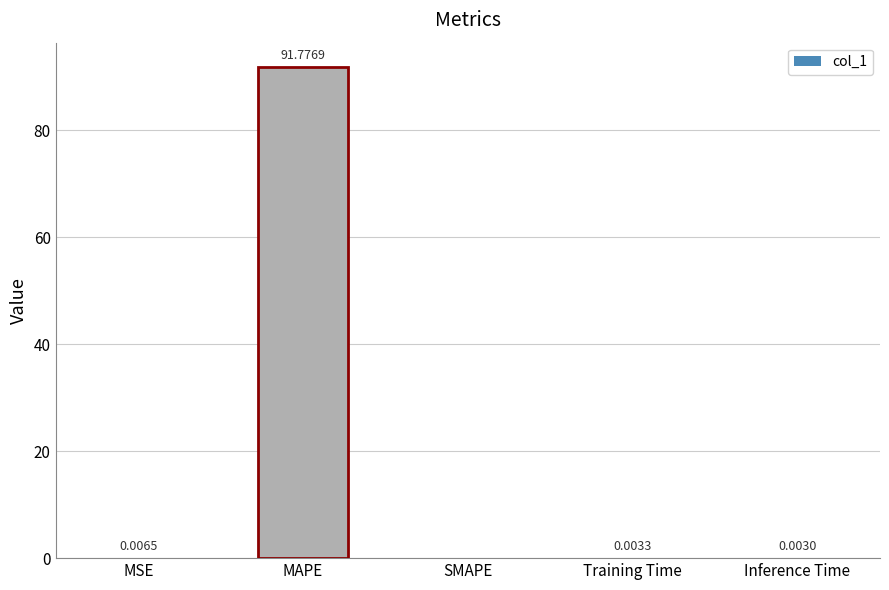

Count the number of data series in this chart.

1